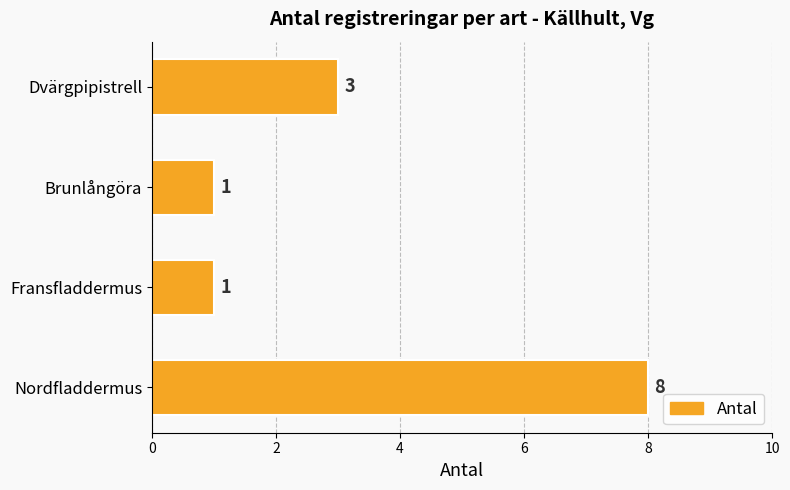

Reading bottom to top, extract all data points from this chart.

8	1	1	3